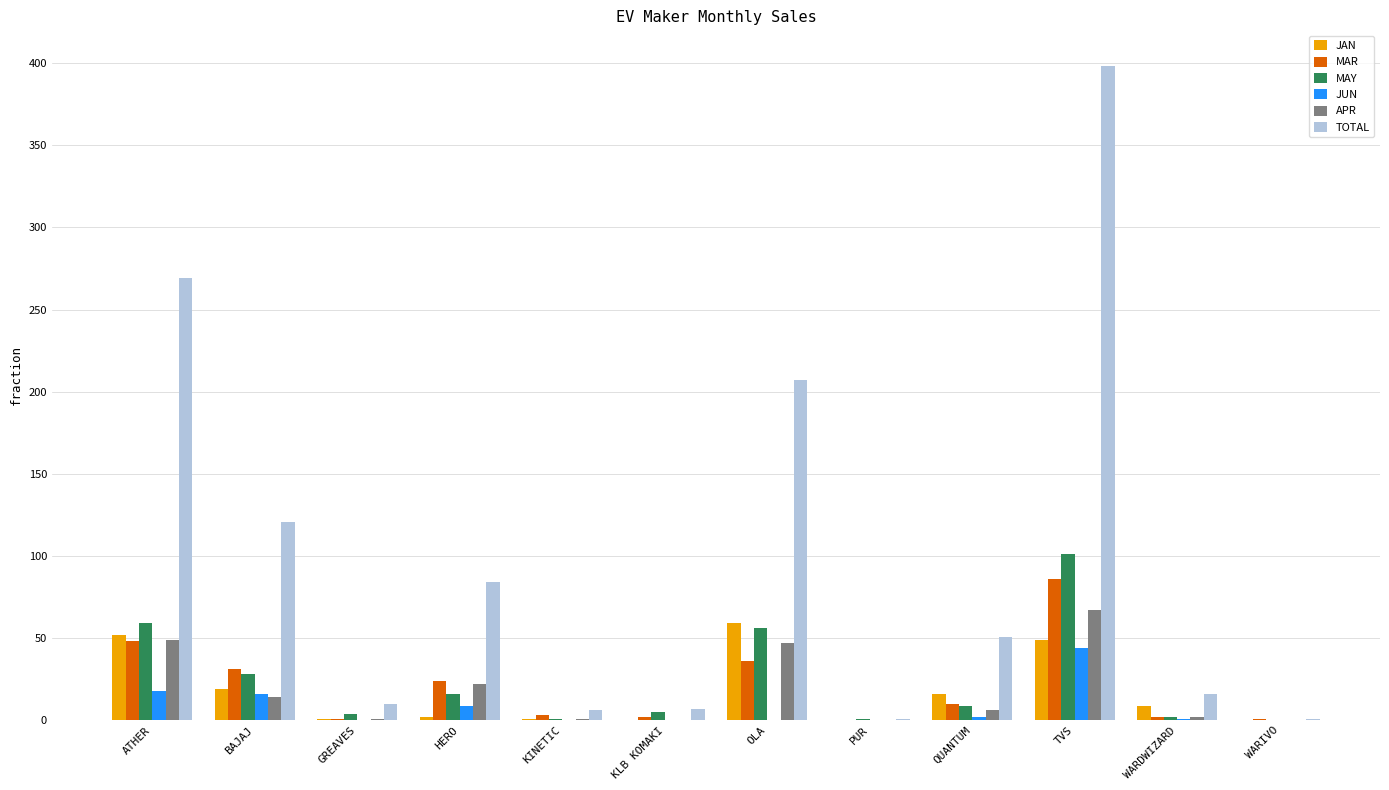

What is the average value of the JUN series?

8